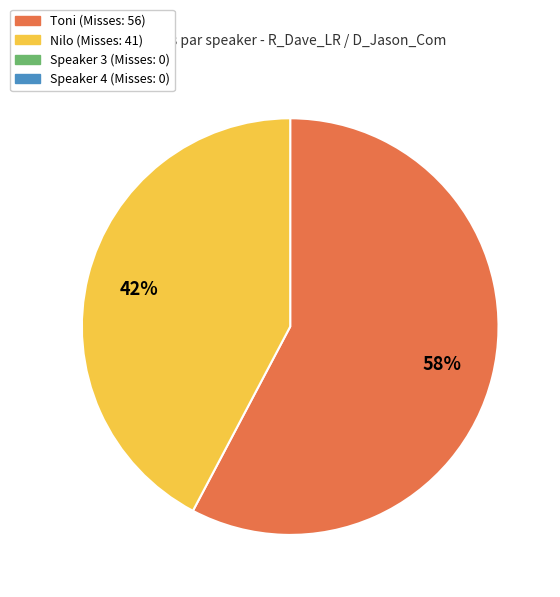

Is there any slice that represents more than half of the pie?

Yes